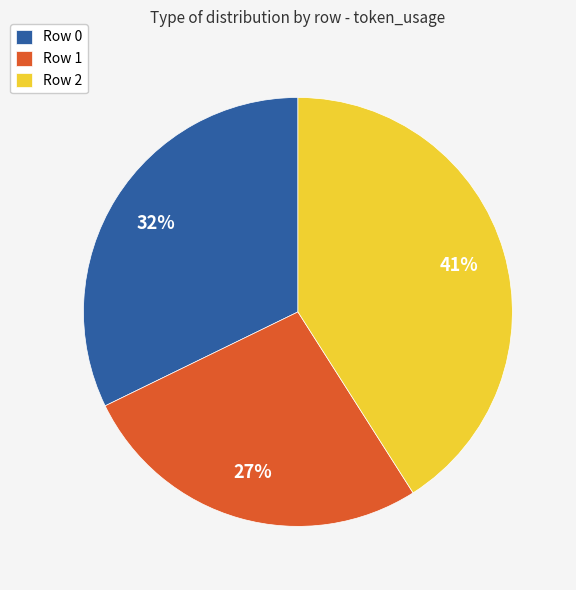

Which category has the smallest portion of the pie?

Row 1